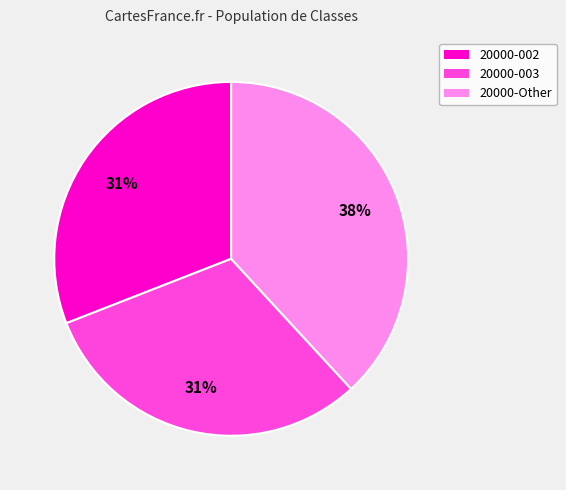

Which category has the biggest portion of the pie?

20000-Other